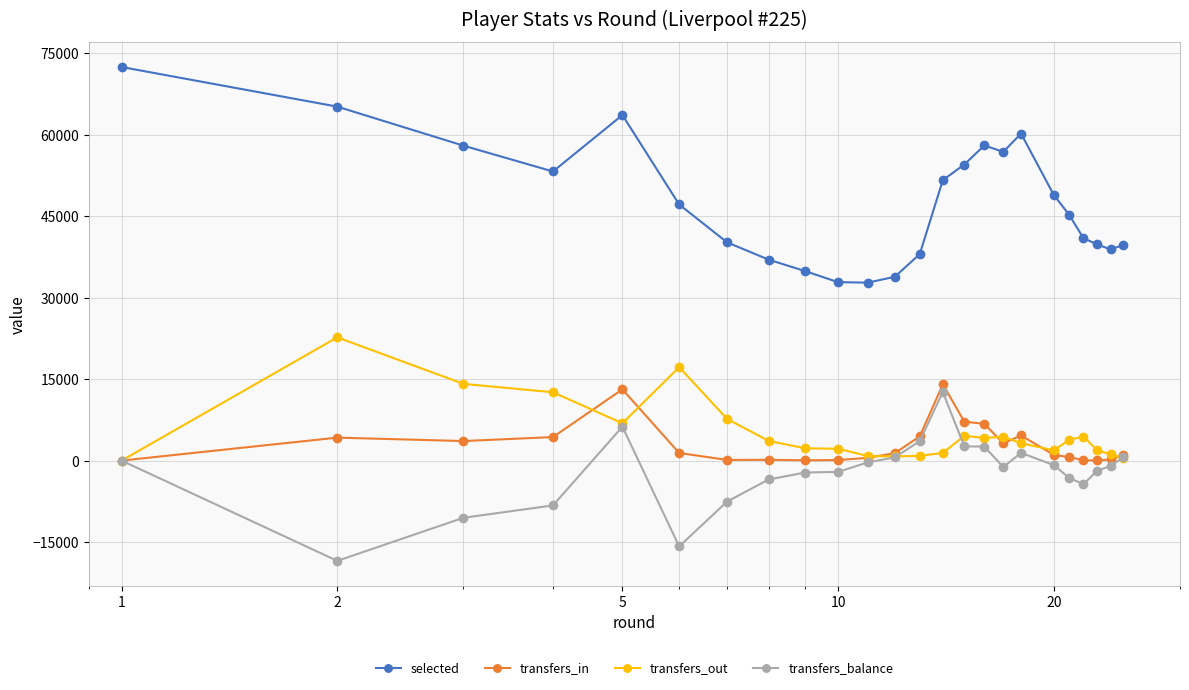

Which series has the largest total across all categories?

selected